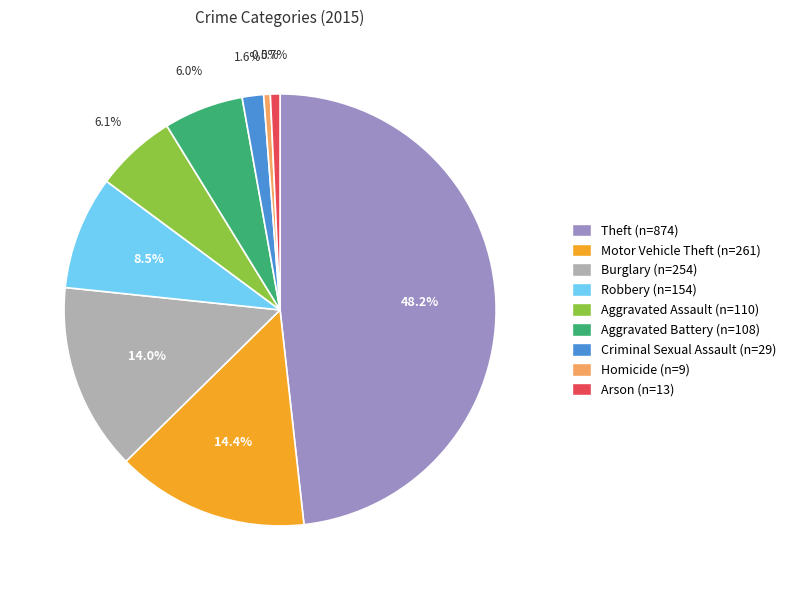

Does Criminal Sexual Assault represent more than half of the total?

No